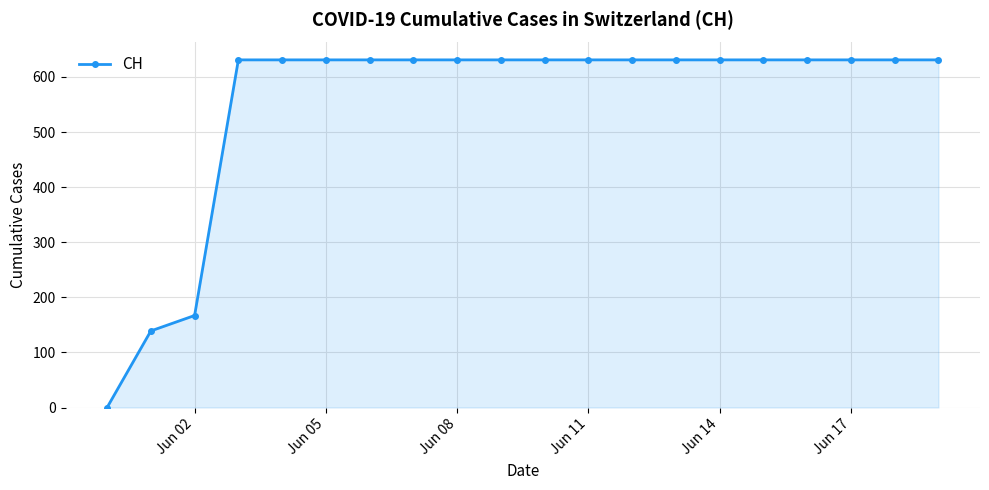

What is the difference between the maximum and minimum values?

631